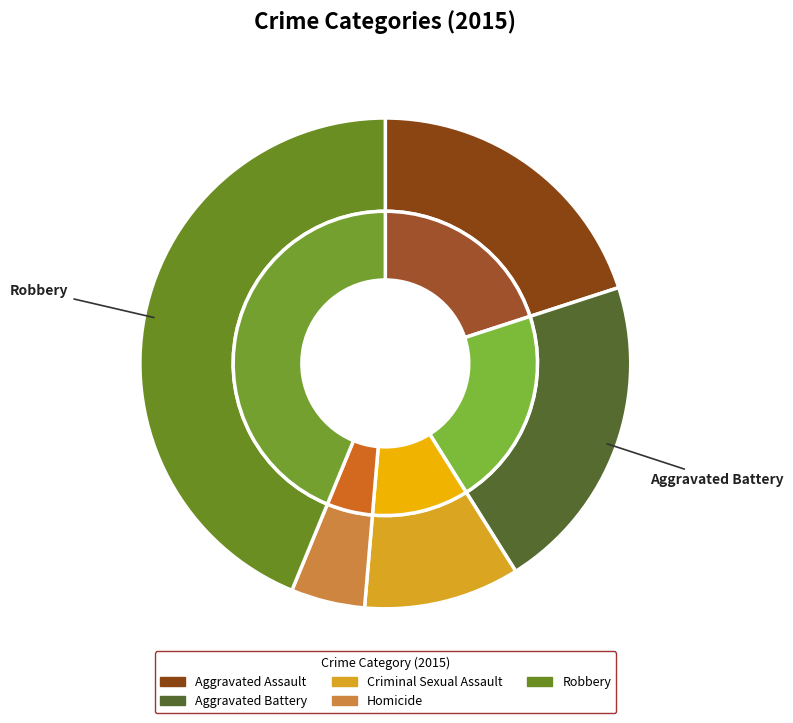

Rank the categories by value from lowest to highest.

Homicide, Criminal Sexual Assault, Aggravated Assault, Aggravated Battery, Robbery